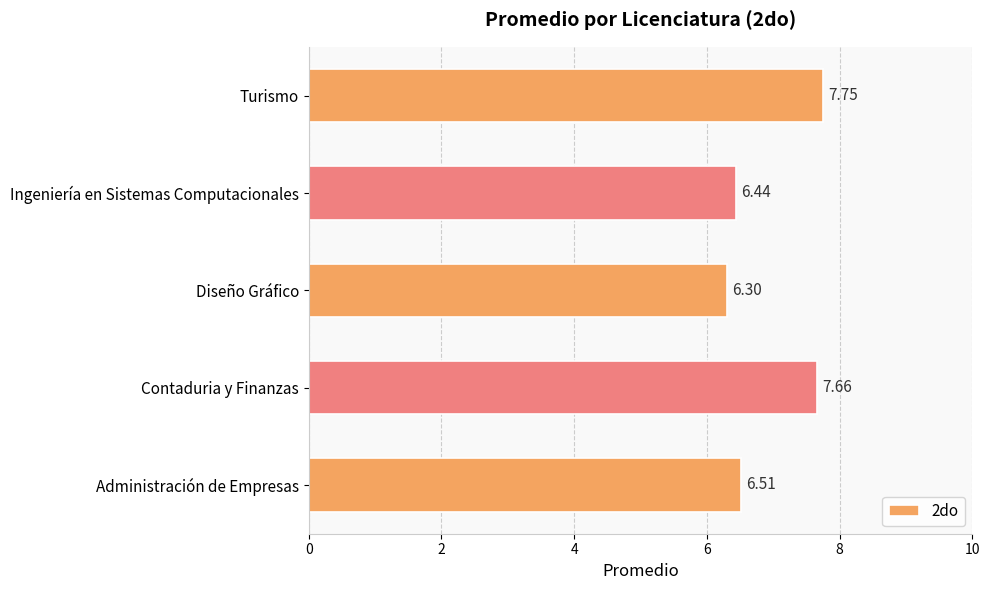

At which label is the value closest to 7?

Administración de Empresas